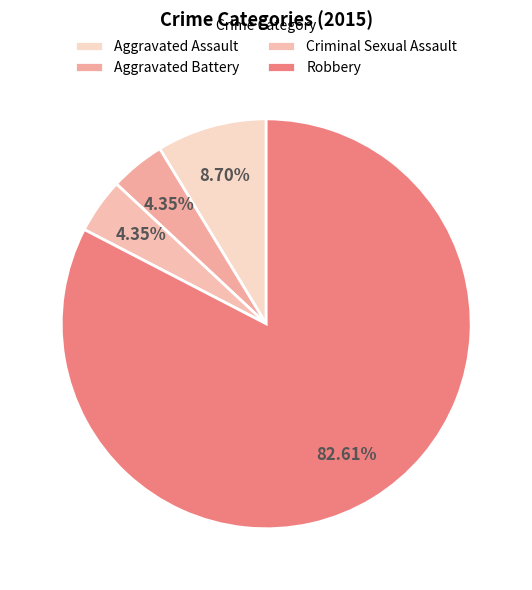

To the nearest percent, what portion does Aggravated Battery represent?

4%